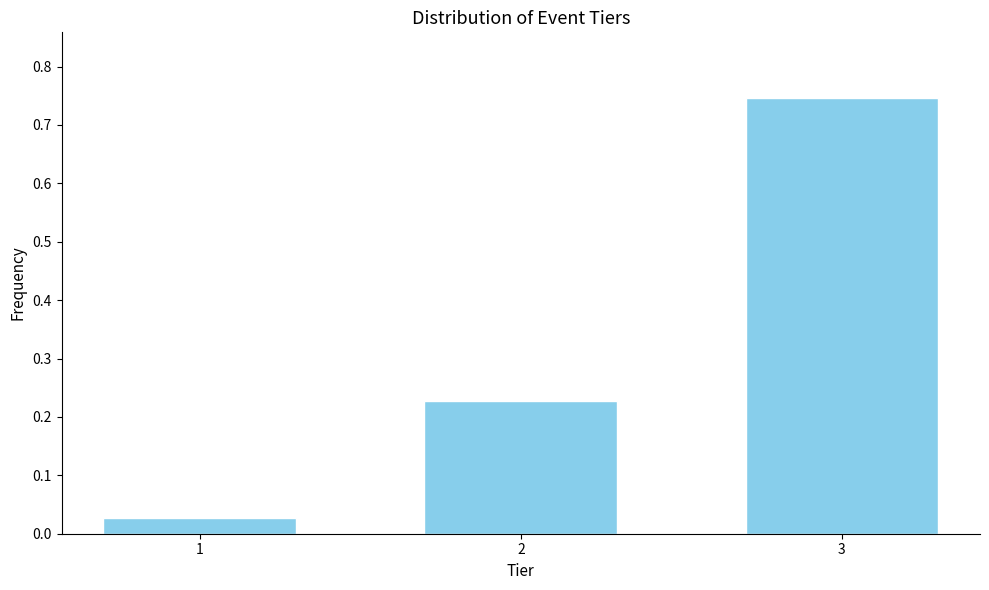

What is the change in value from 1 to 2?

+0.2